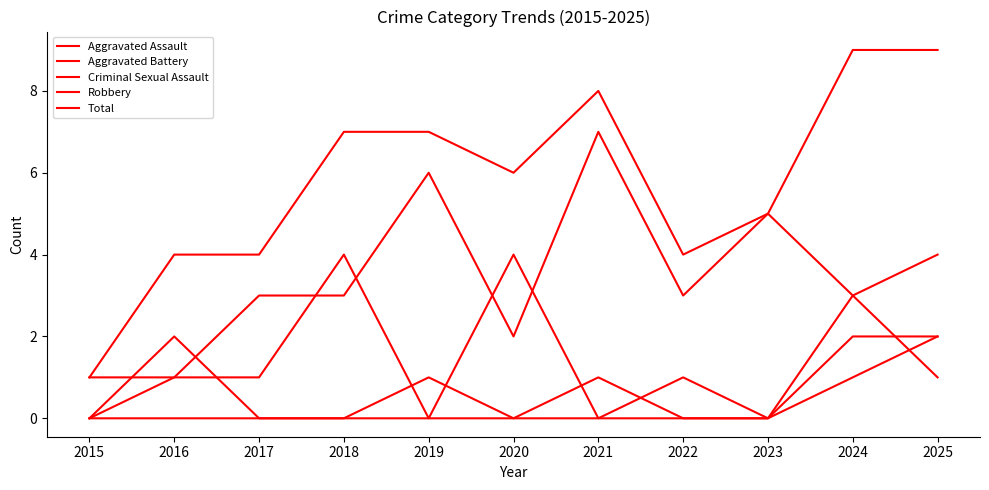

Which series ends up on top after the final intersection of Aggravated Battery and Robbery?

Robbery